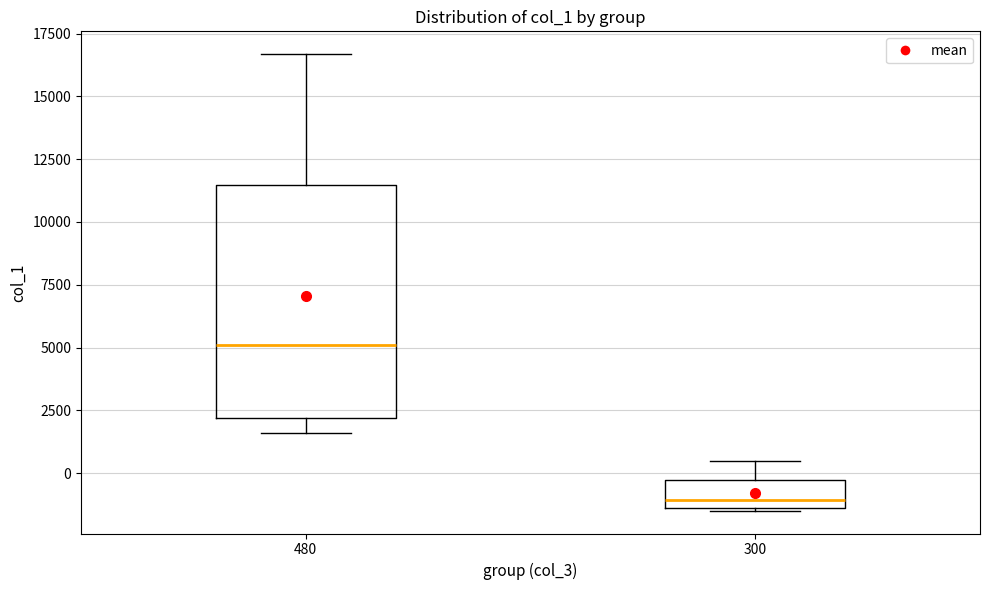

Where is the lower edge of the box at x = 300 on the y-axis? The values are not printed on the chart, so give them approximately, as read against the axis.

-1500